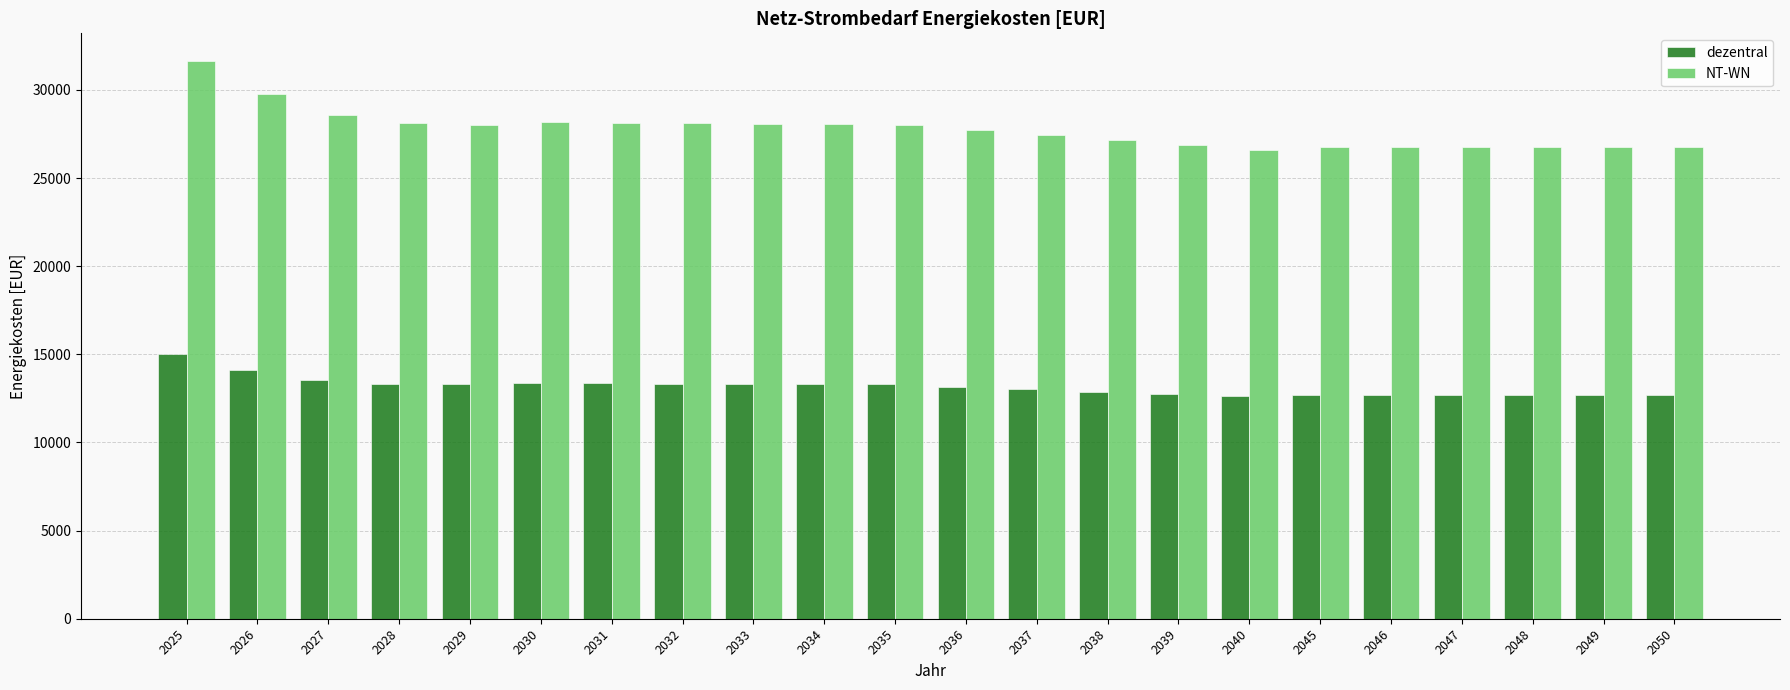

Which series has the widest spread of values?

NT-WN